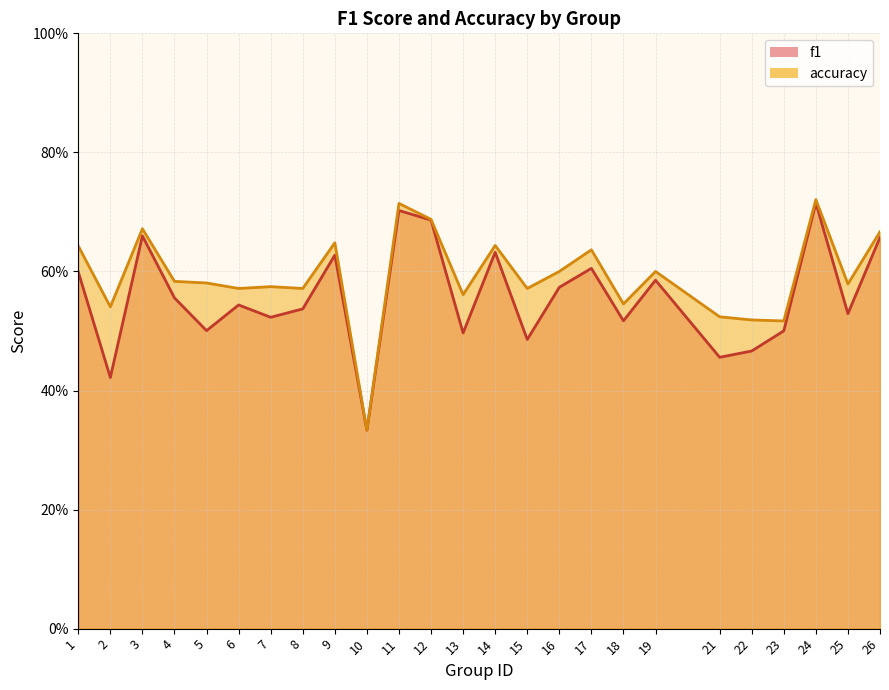

What is the average value of the f1 series?

0.6